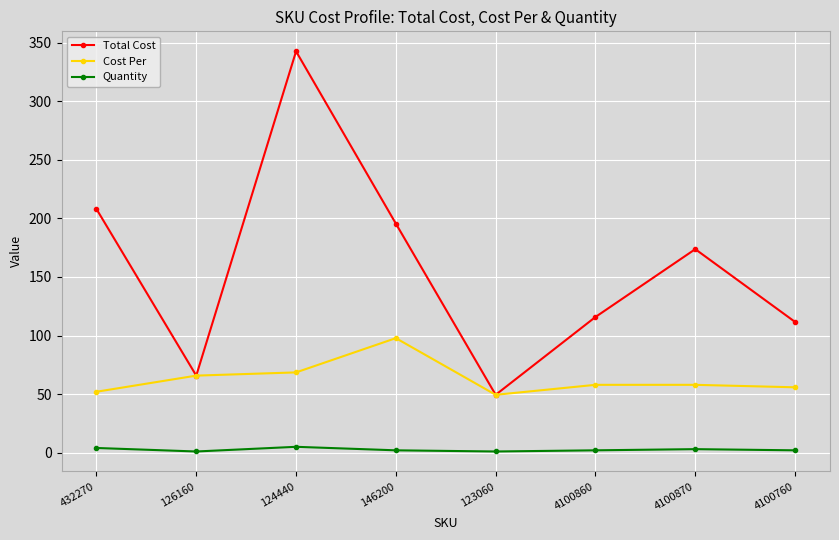

List the series in order of their peak value, highest first.

Total Cost, Cost Per, Quantity